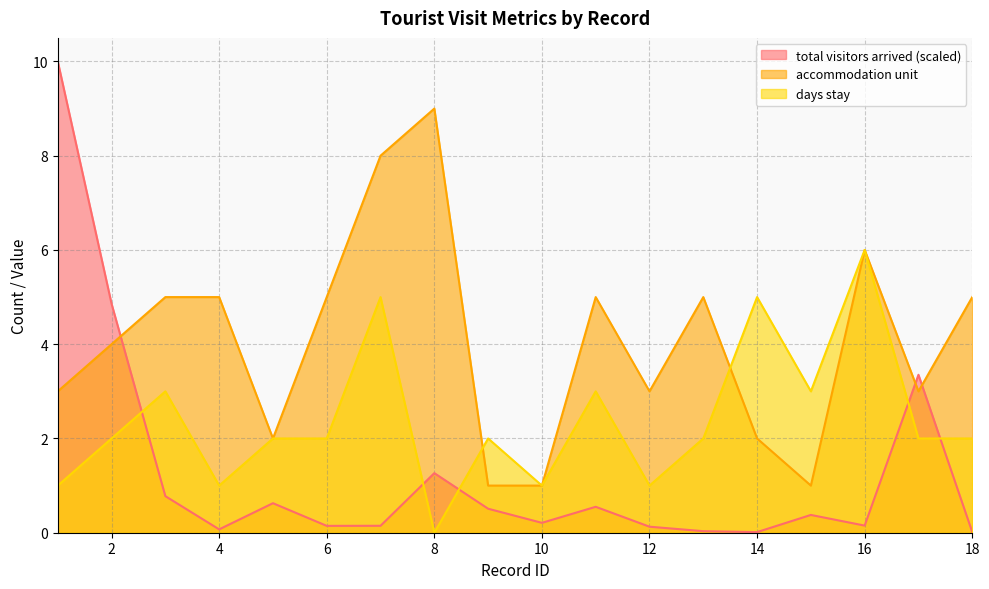

What is the value of the days stay point at the 3rd from the left?

3.0